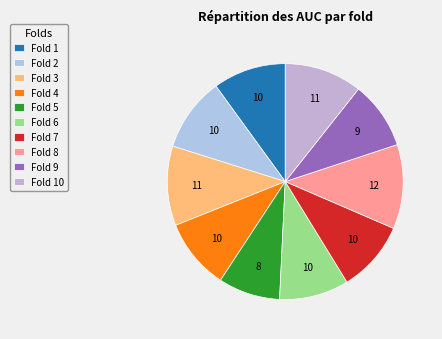

Which category has the biggest portion of the pie?

Fold 8